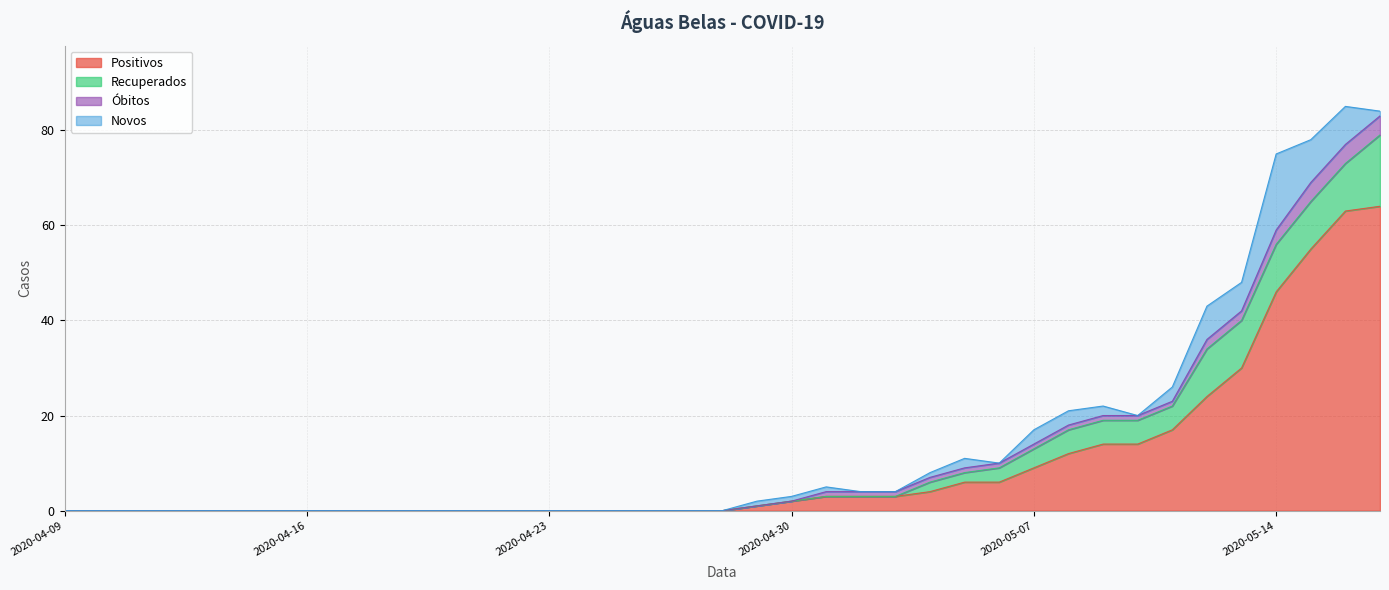

Rank the series at 2020-04-22 from highest to lowest value.

Positivos, Recuperados, Óbitos, Novos